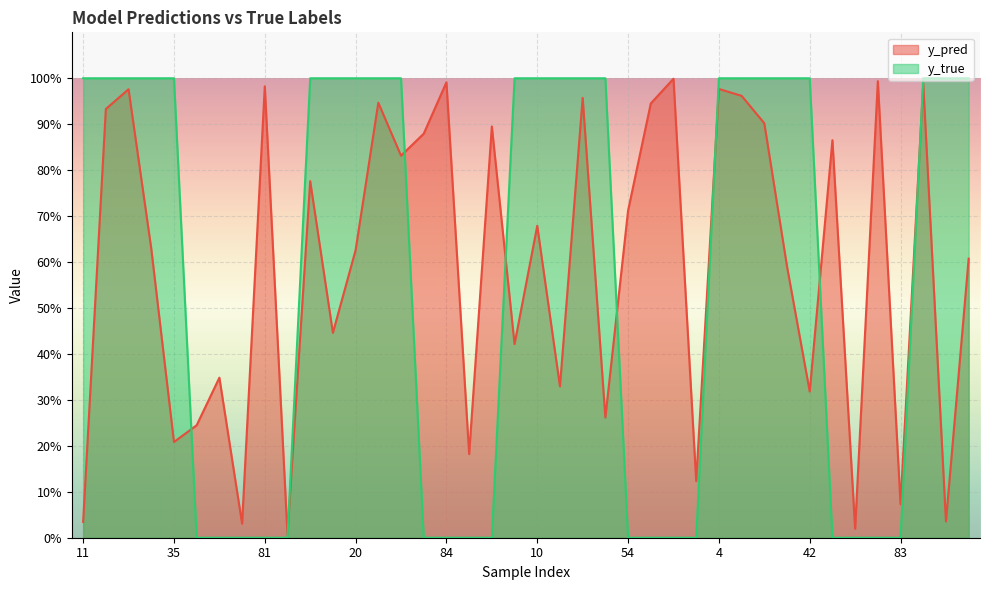

How many data points does each series have?

40